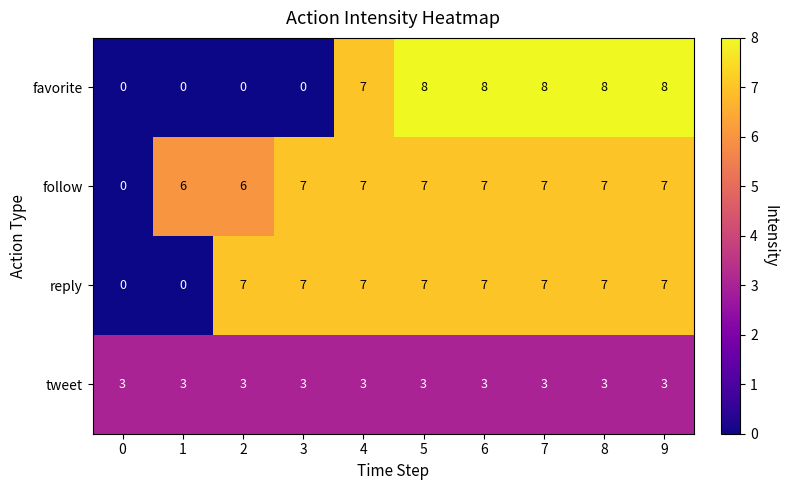

List the series in order of their overall mean, lowest first.

tweet, favorite, reply, follow